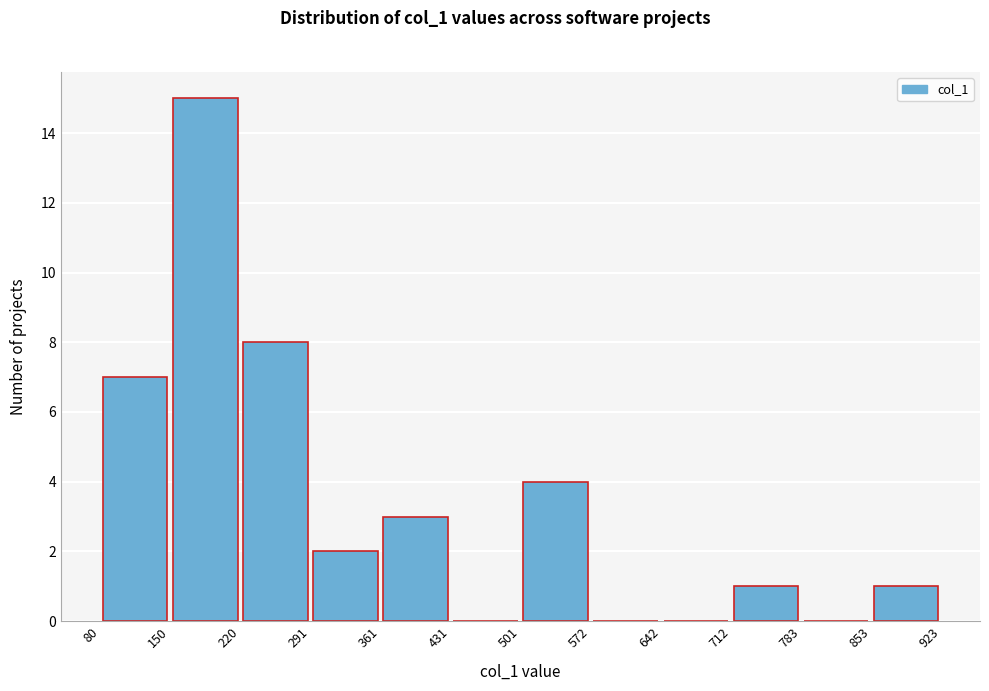

What is the height of the bar covering 291 to 361 on the x-axis? The values are not printed on the chart, so give them approximately, as read against the axis.

2